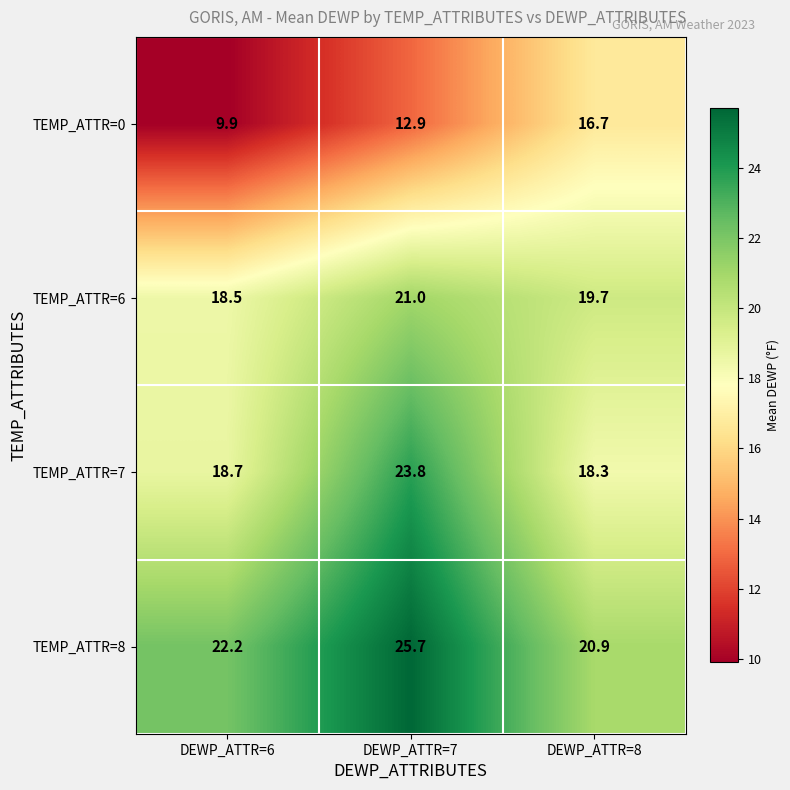

Reading left to right, what are all the values shown in this chart?

TEMP_ATTR=0: DEWP_ATTR=6=9.9	DEWP_ATTR=7=12.9	DEWP_ATTR=8=16.7
TEMP_ATTR=6: DEWP_ATTR=6=18.5	DEWP_ATTR=7=21.0	DEWP_ATTR=8=19.7
TEMP_ATTR=7: DEWP_ATTR=6=18.7	DEWP_ATTR=7=23.8	DEWP_ATTR=8=18.3
TEMP_ATTR=8: DEWP_ATTR=6=22.2	DEWP_ATTR=7=25.7	DEWP_ATTR=8=20.9